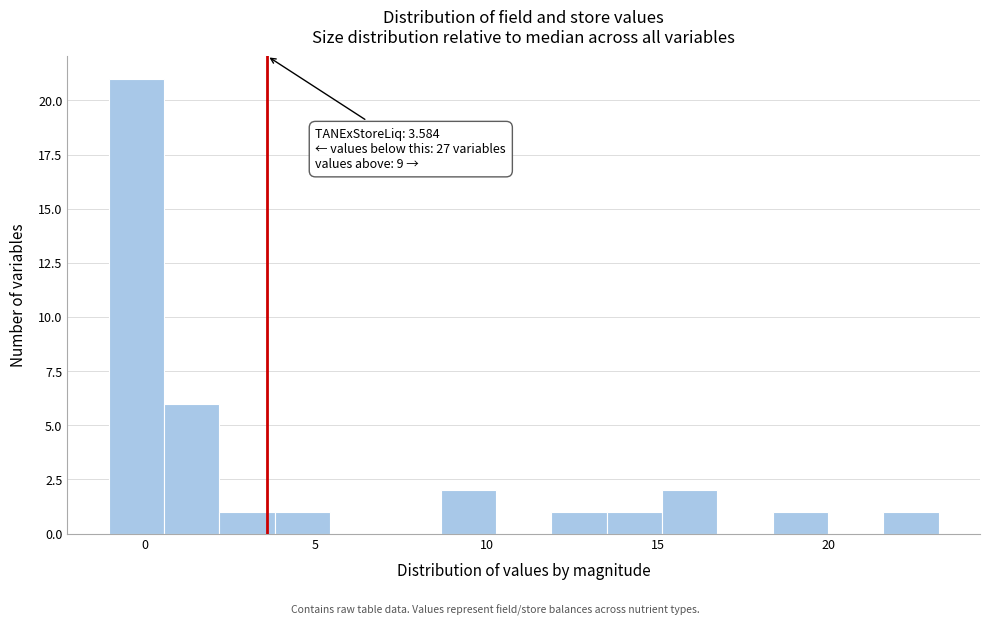

Around what value on the x-axis is the tallest bar? Give the approximate position of its centre, as read against the axis.

0.0